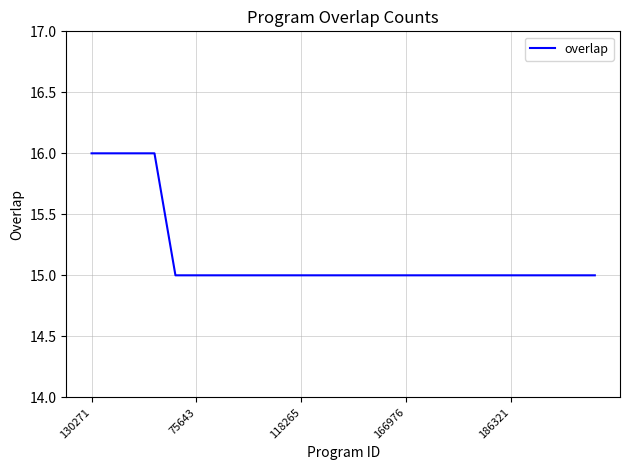

What is the minimum value shown in the chart?

15